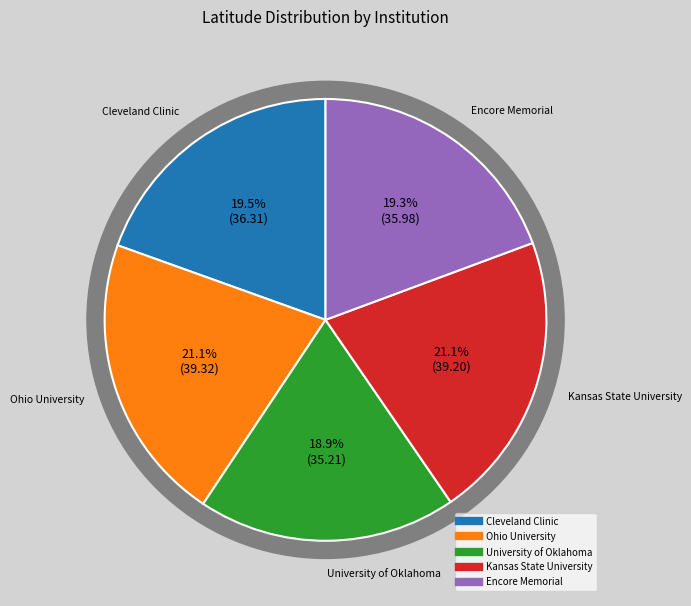

Does Cleveland Clinic represent more than half of the total?

No